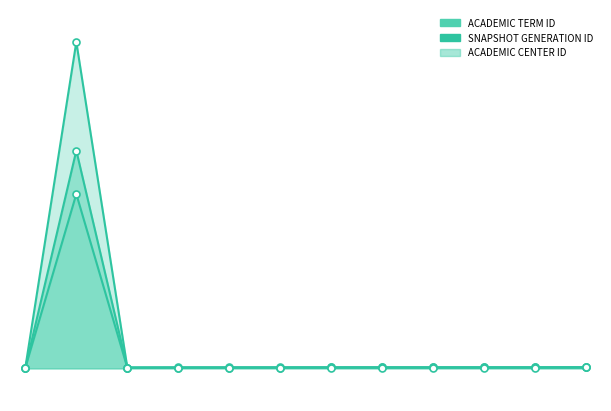

How many series are shown in this chart?

3